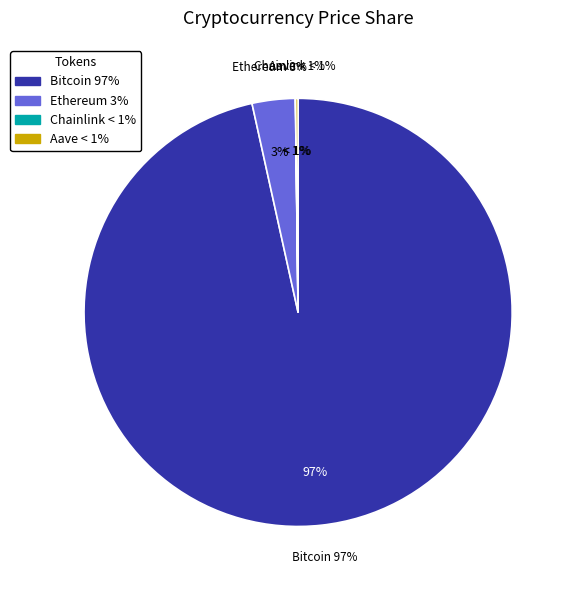

How many slices are in this pie chart?

4